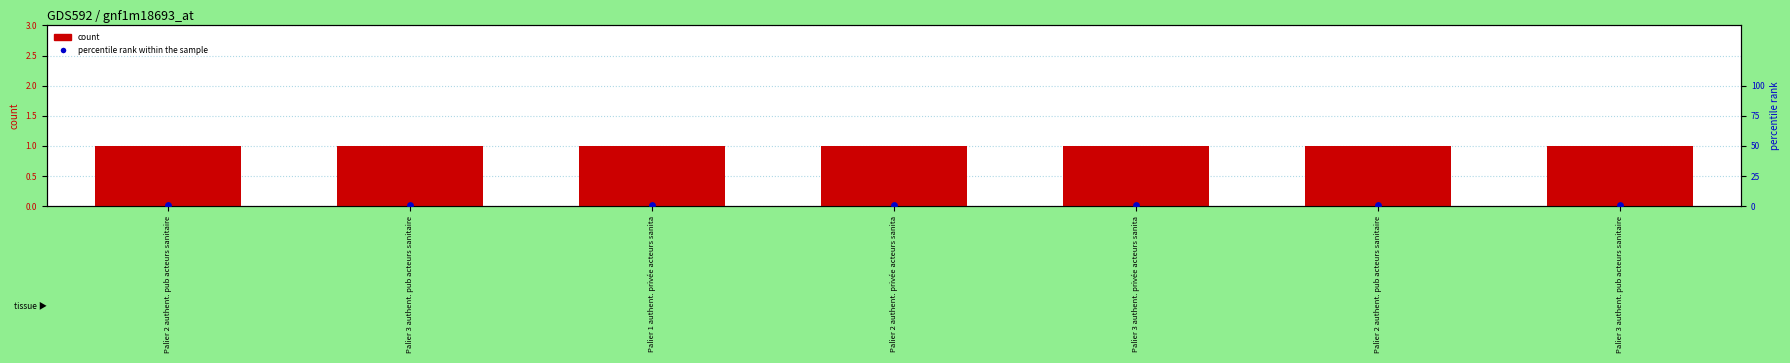

Which series reaches the maximum Y coordinate?

count